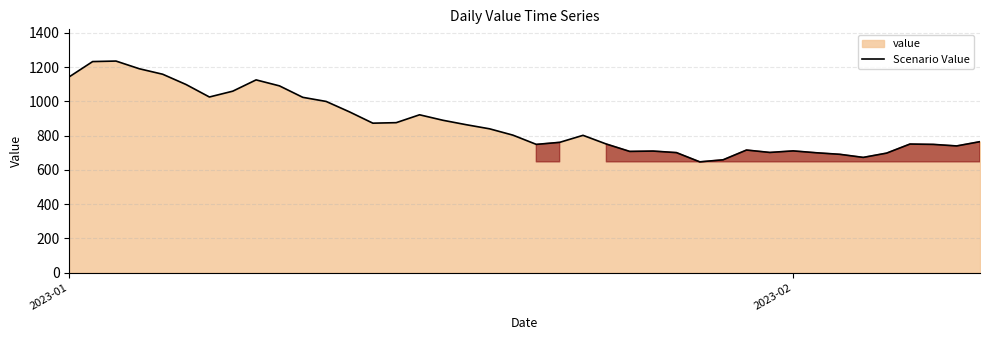

What is the label of the 31st point from the left?

30